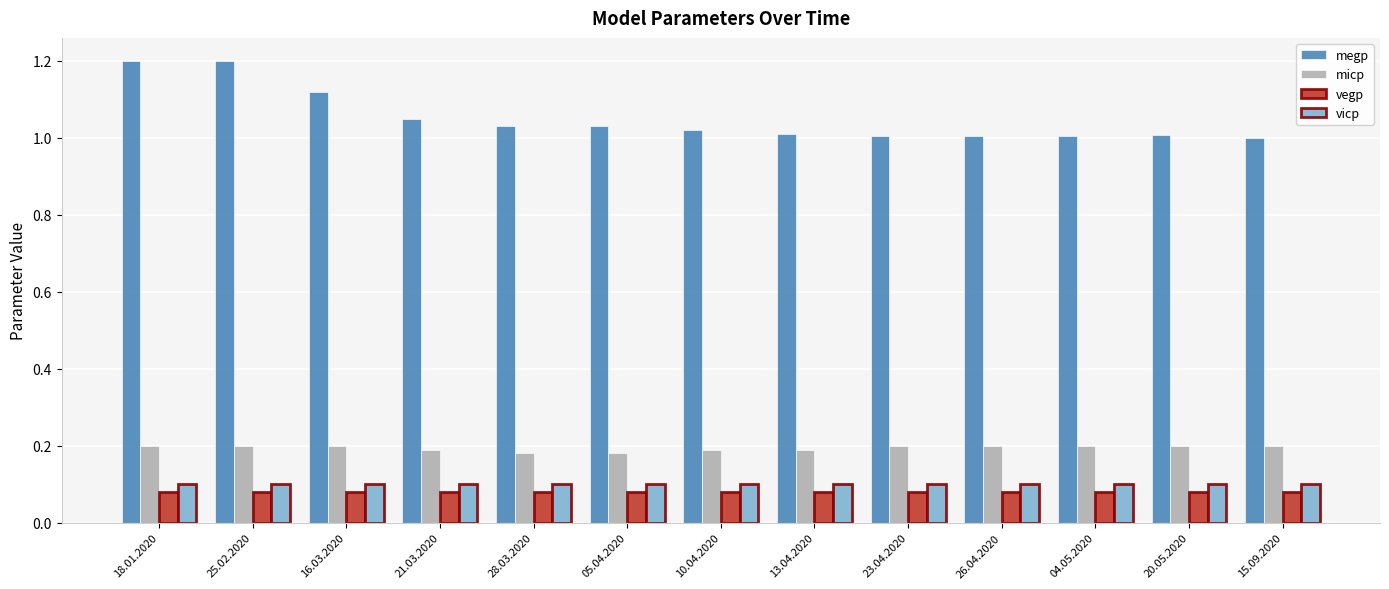

Which series has the widest spread of values?

megp